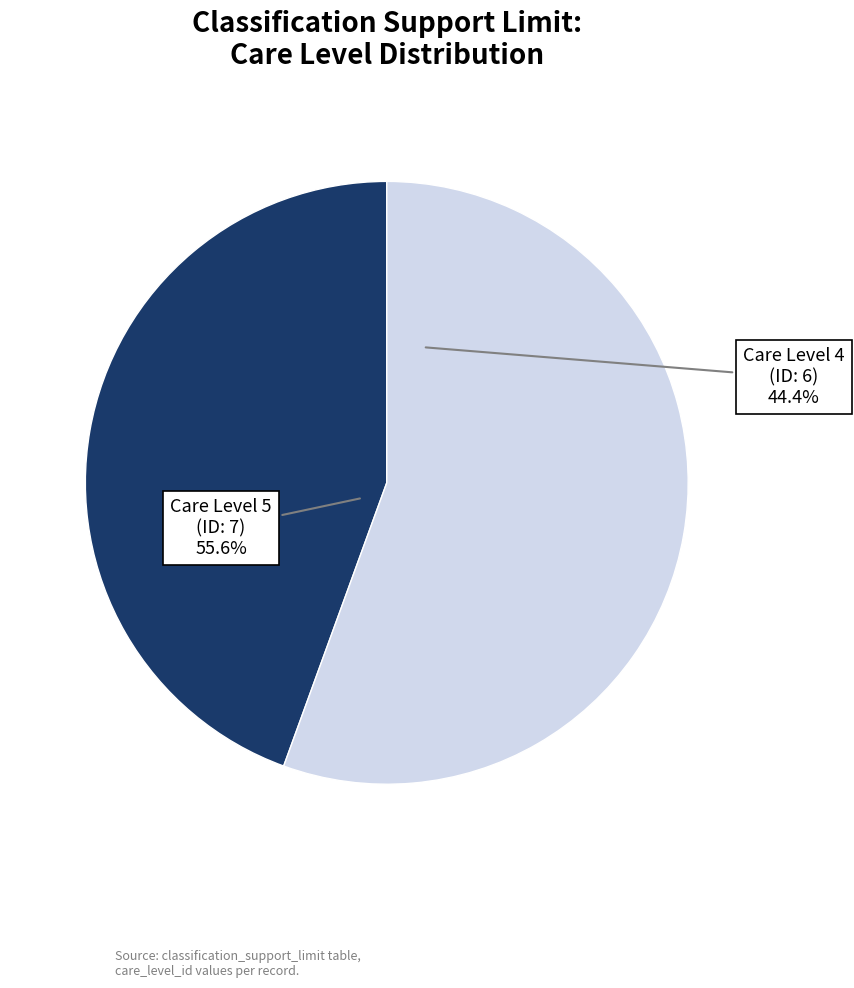

To the nearest percent, what is the combined percentage of 7 and 6?

100%